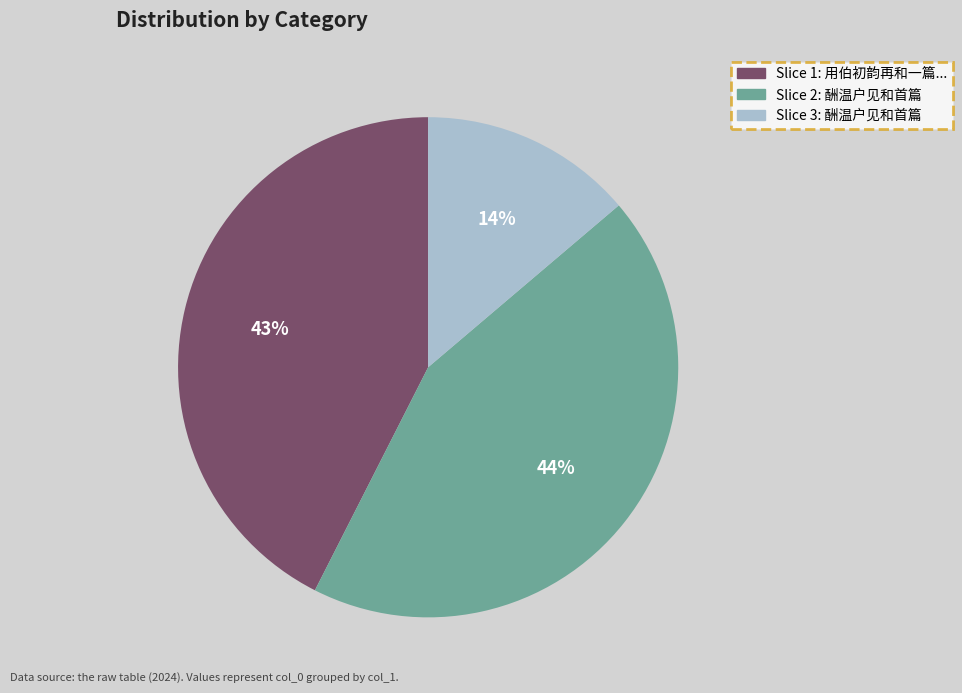

Count the number of slices in the pie.

3